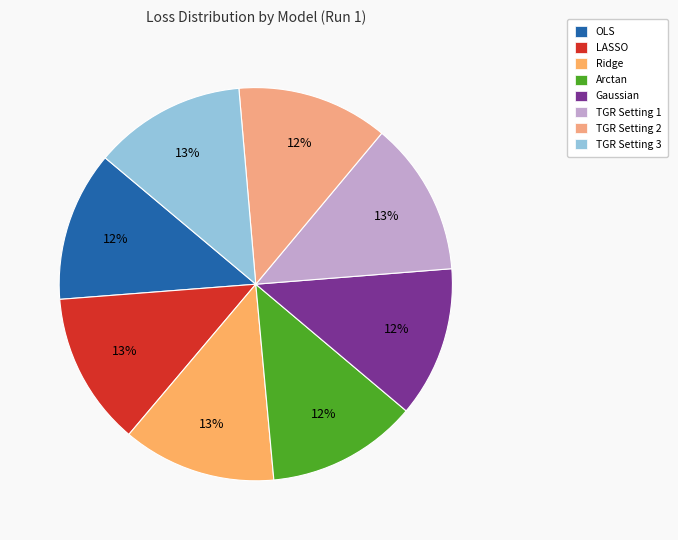

Combined, do OLS and LASSO account for over 50%?

No